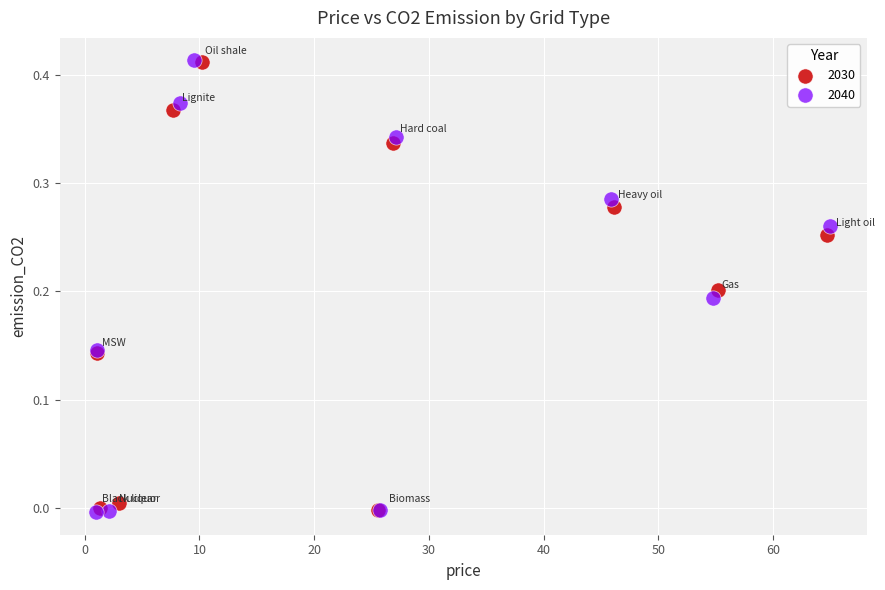

Which series has the largest Y range (max minus min)?

2040